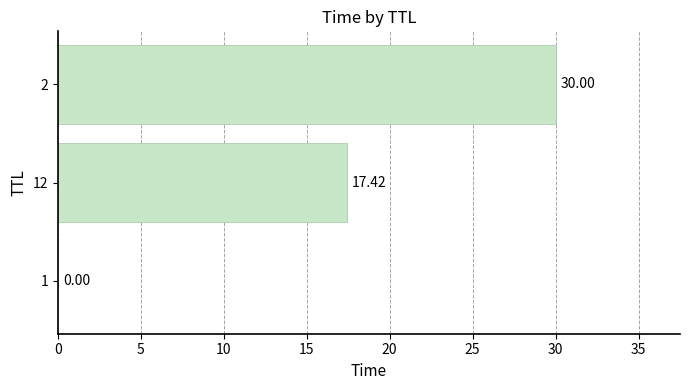

What is the sum of all values?

47.4